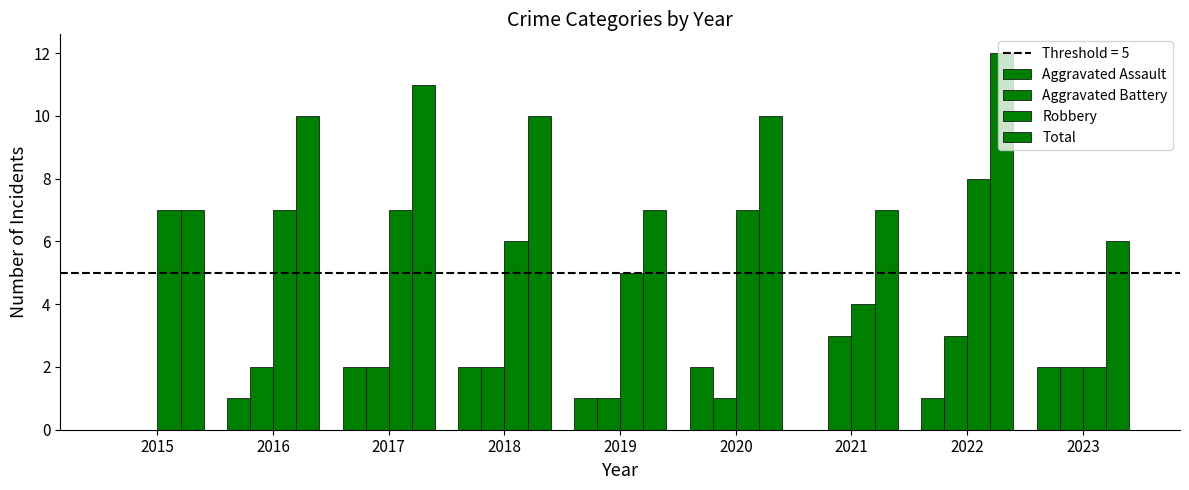

What is the value of the Aggravated Assault bar at the 8th from the left?

1